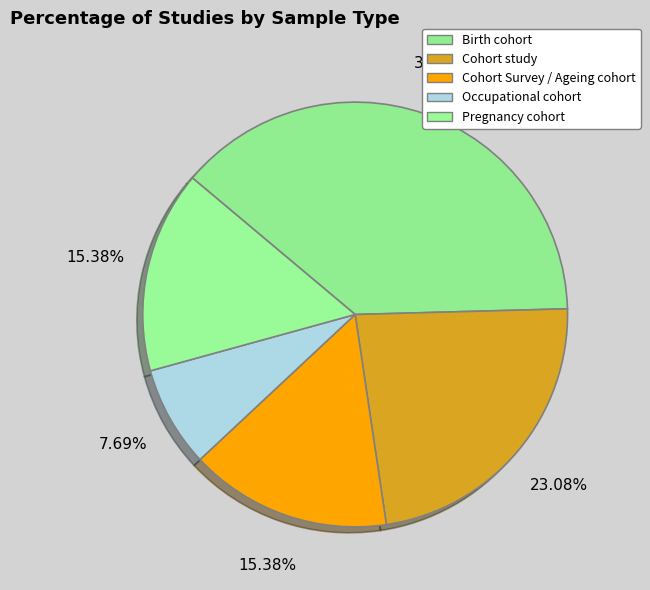

To the nearest percent, what is the difference between the largest and smallest slice percentages?

31%